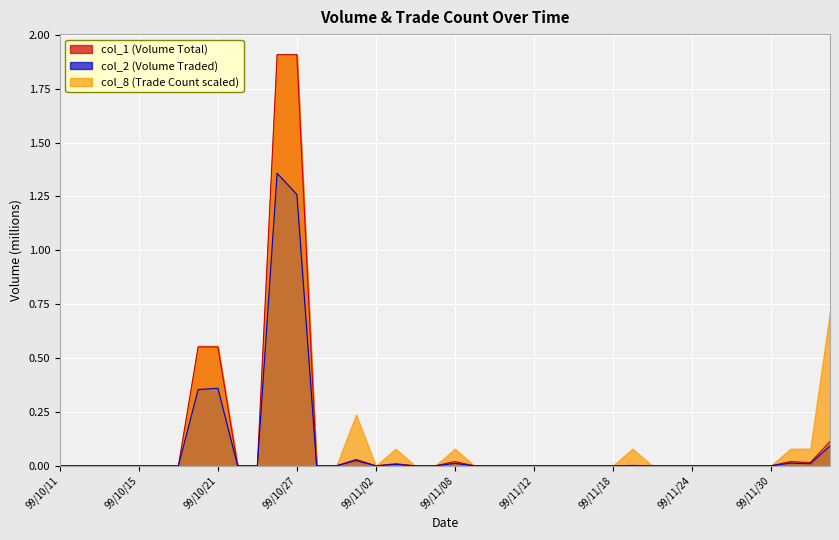

At which label is col_1 closest to 0?

99/10/11